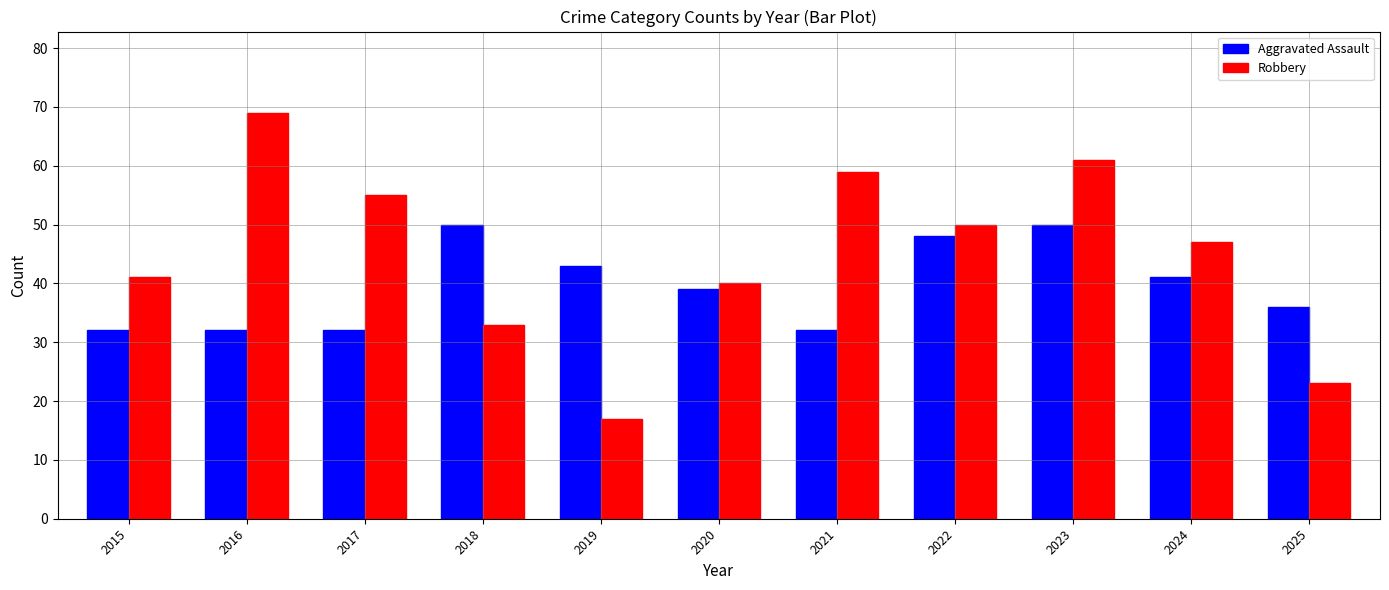

What is the difference between the second highest and minimum values in the Robbery series?

44